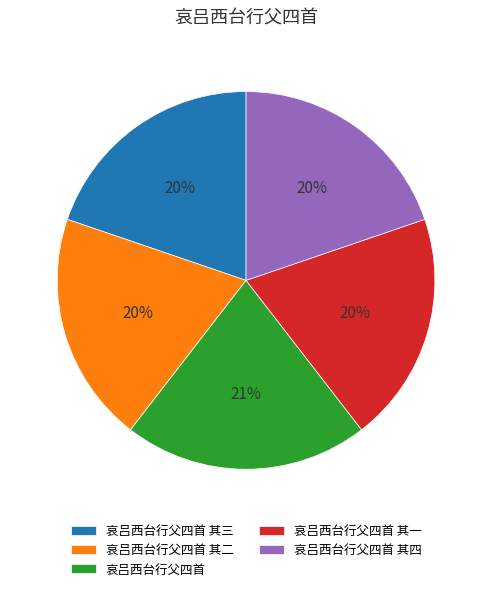

What percentage is the 哀吕西台行父四首 其二 slice, to the nearest percent?

20%